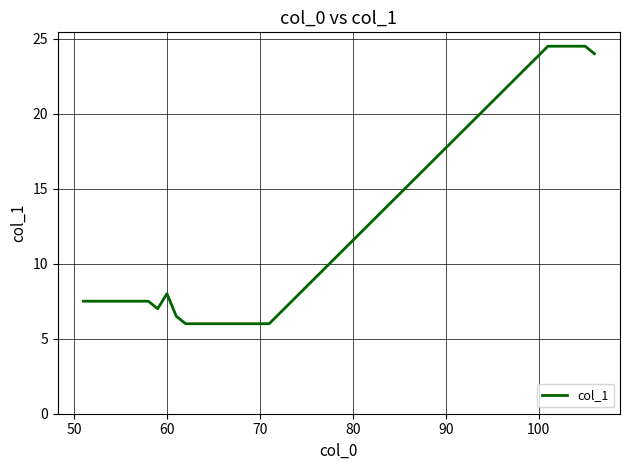

What is the minimum value shown in the chart?

6.0